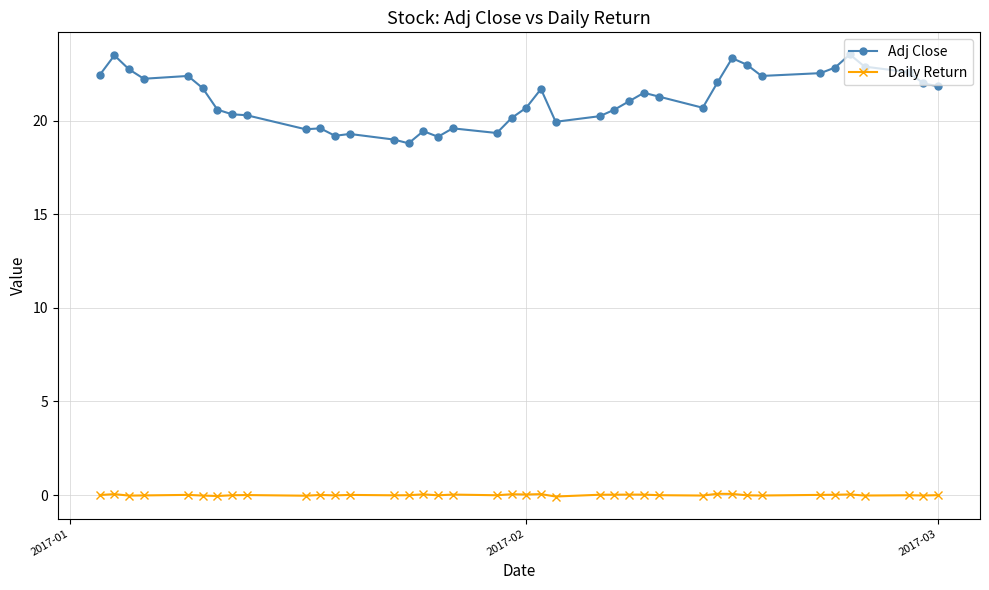

Which series has the widest spread of values?

Adj Close